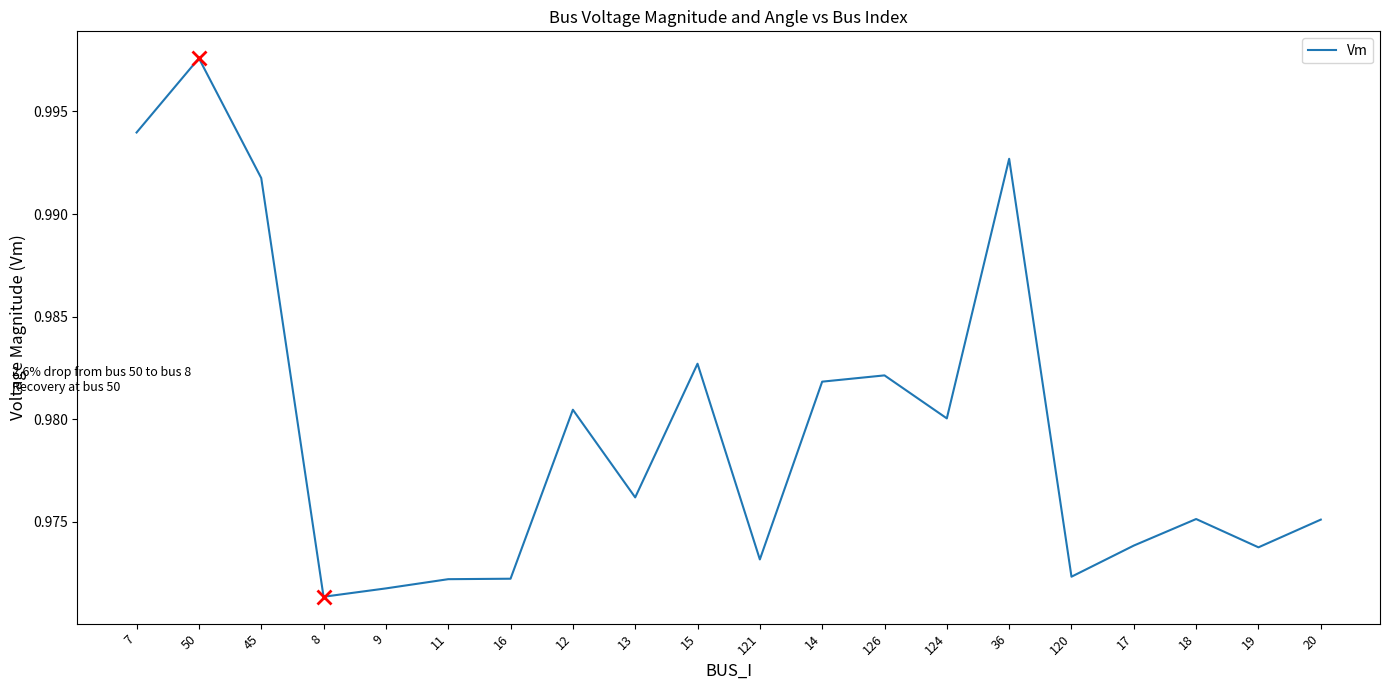

What position from the right is 16?

14